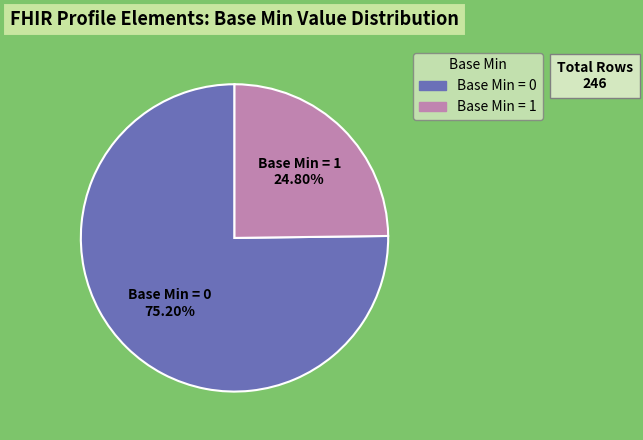

Is there a majority slice in this chart?

Yes